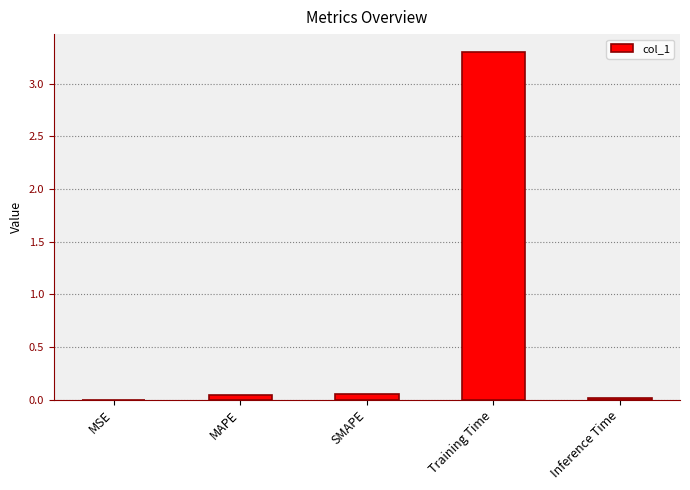

True or false: the data shows 0.0 at MAPE.

True